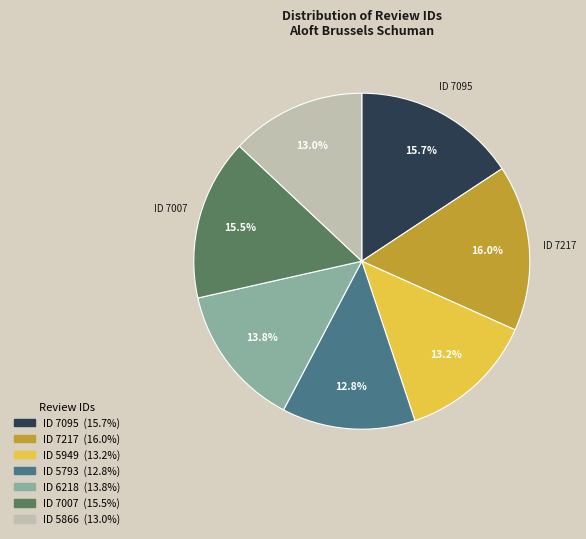

Does any single category account for the majority?

No